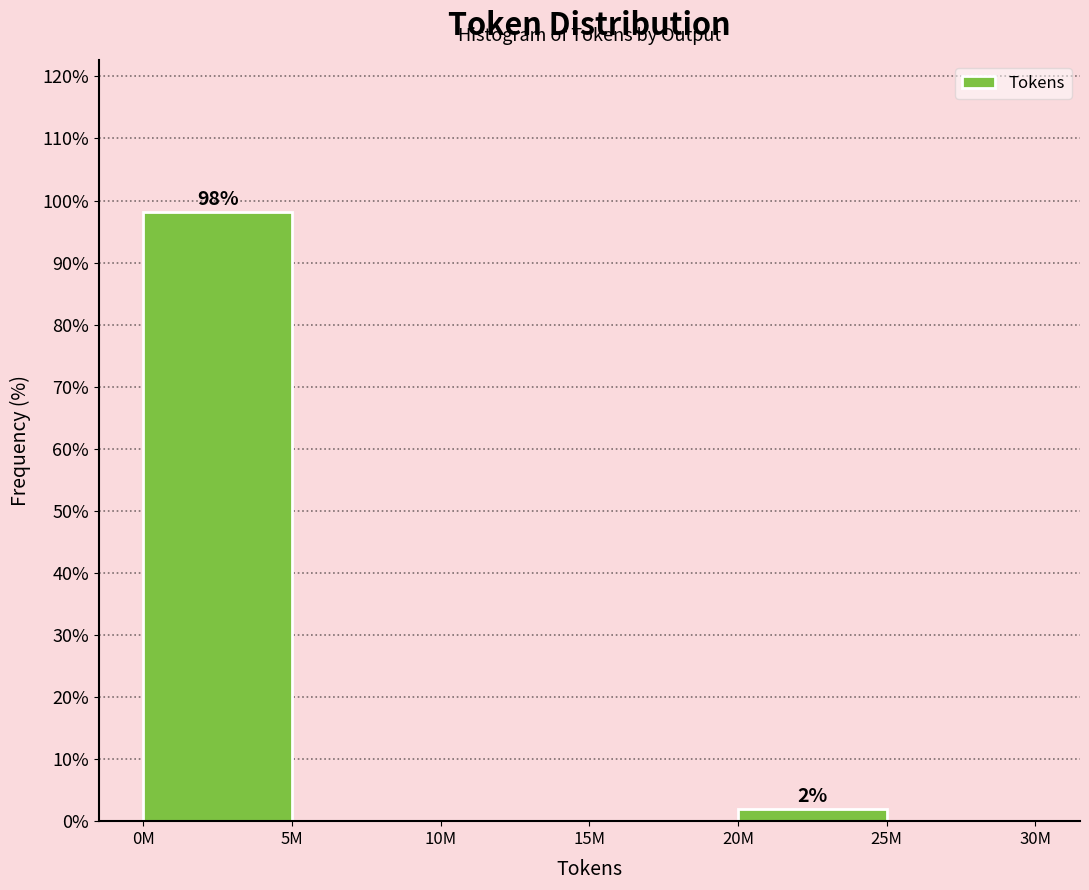

Reading right to left, list all the values displayed in this chart.

25M=0.0	20M=1.9	15M=0.0	10M=0.0	5M=0.0	0M=98.1